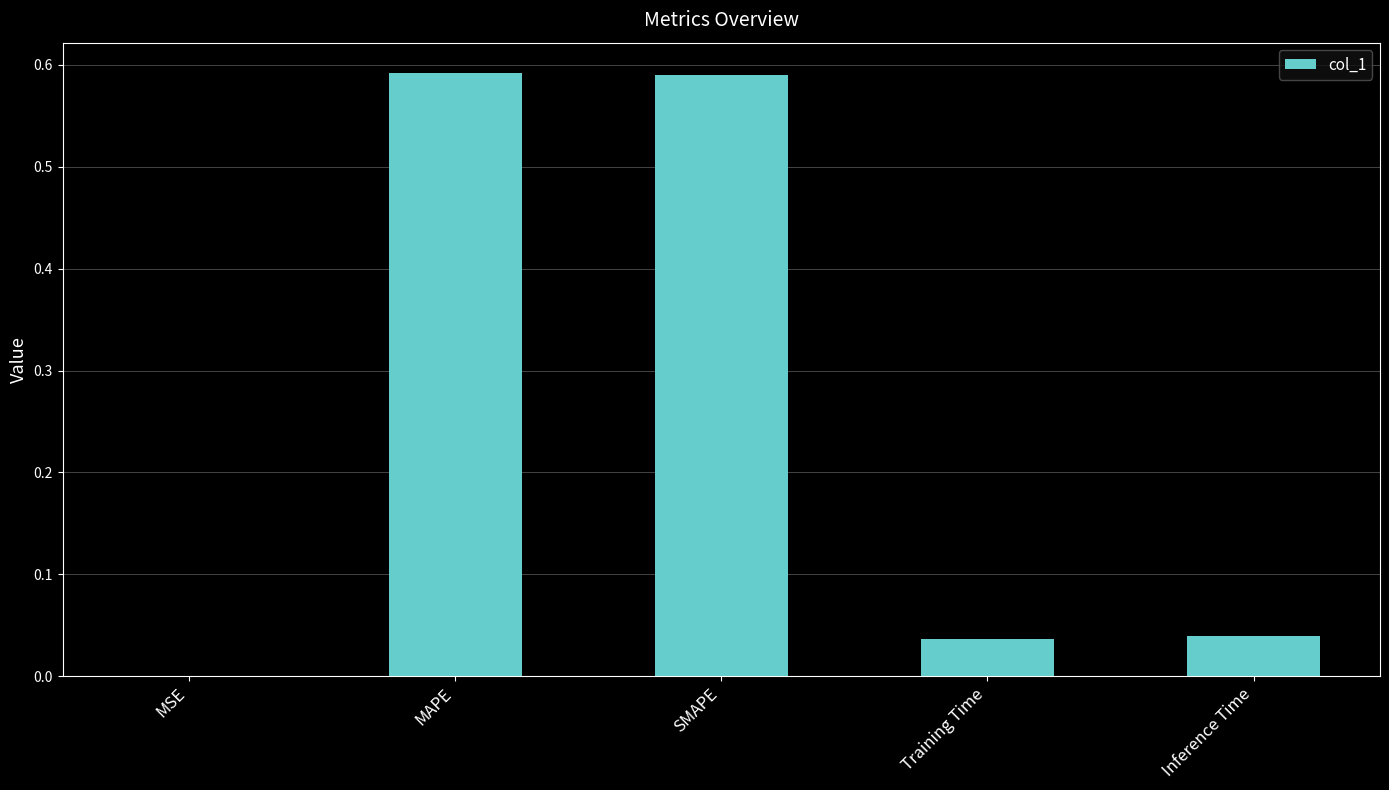

Is it true that the value at Training Time is 0.0?

True